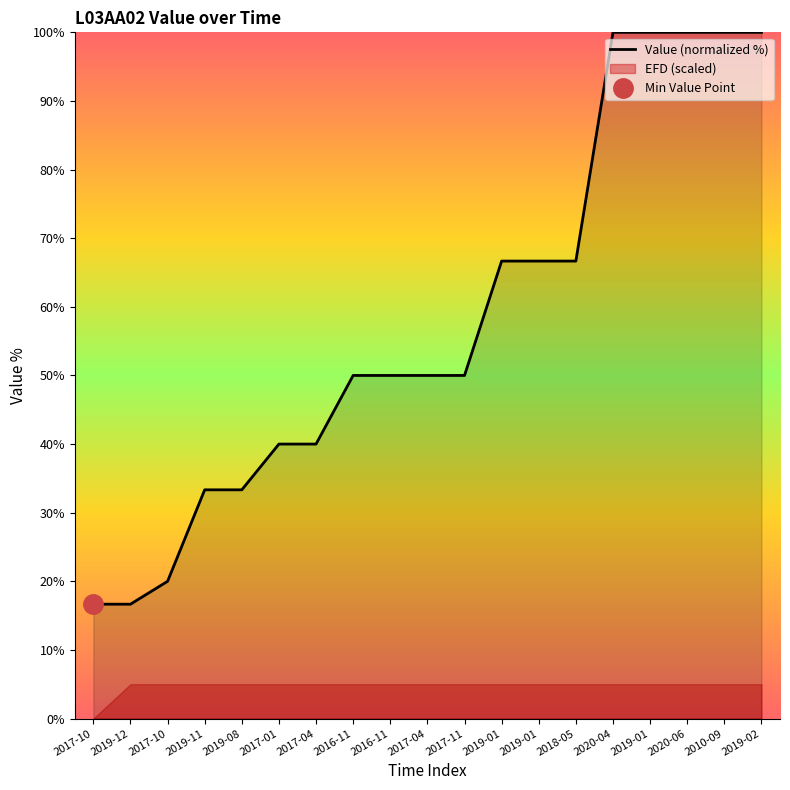

Reading left to right, extract all data points from this chart.

2017-10=16.7	2019-12=16.7	2017-10=20.0	2019-11=33.3	2019-08=33.3	2017-01=40.0	2017-04=40.0	2016-11=50.0	2016-11=50.0	2017-04=50.0	2017-11=50.0	2019-01=66.7	2019-01=66.7	2018-05=66.7	2020-04=100.0	2019-01=100.0	2020-06=100.0	2010-09=100.0	2019-02=100.0